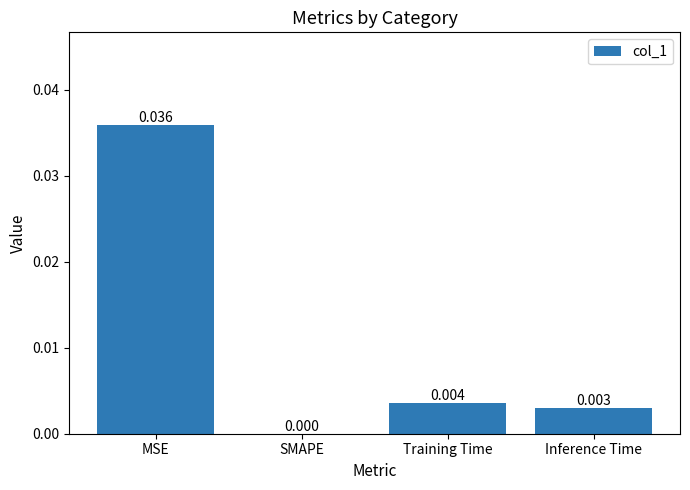

Between SMAPE and Inference Time, which is larger?

Inference Time